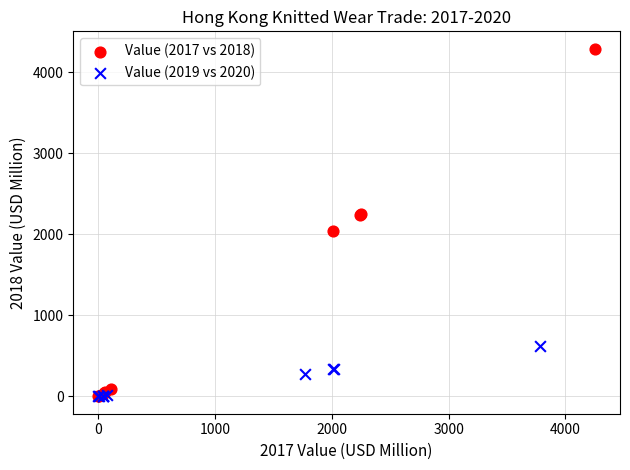

Which series reaches the maximum Y coordinate?

Value (2017 vs 2018)